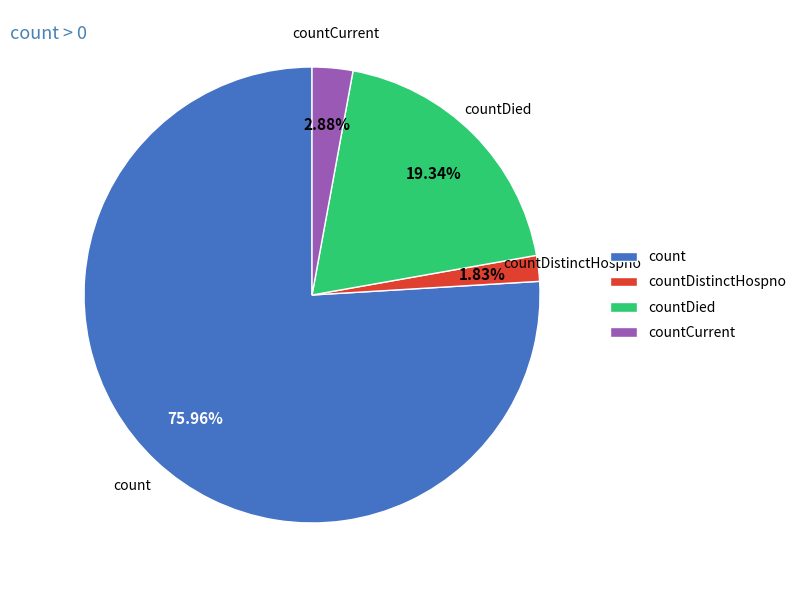

Which category has the smallest portion of the pie?

countDistinctHospno